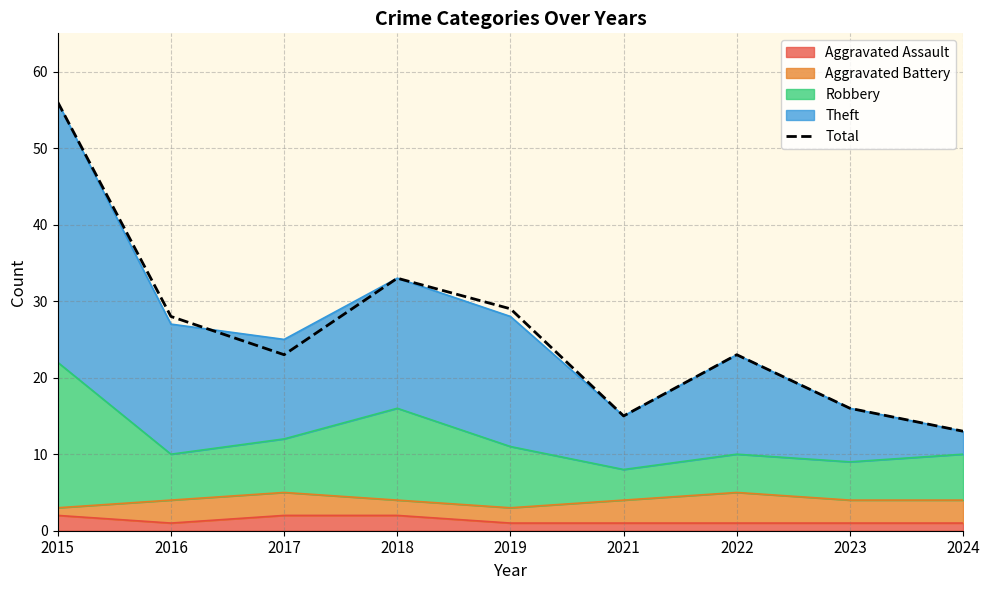

Reading left to right, list all the values displayed in this chart.

56	28	23	33	29	15	23	16	13